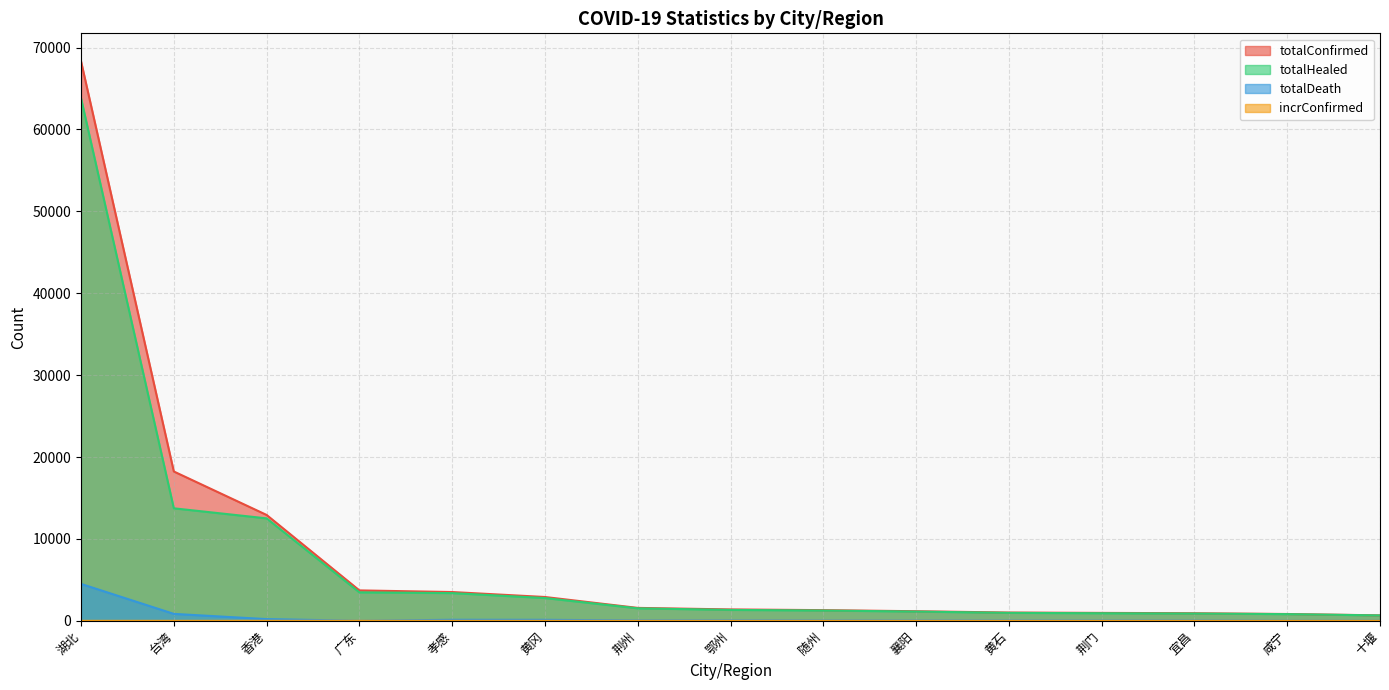

How many data points does each series have?

15